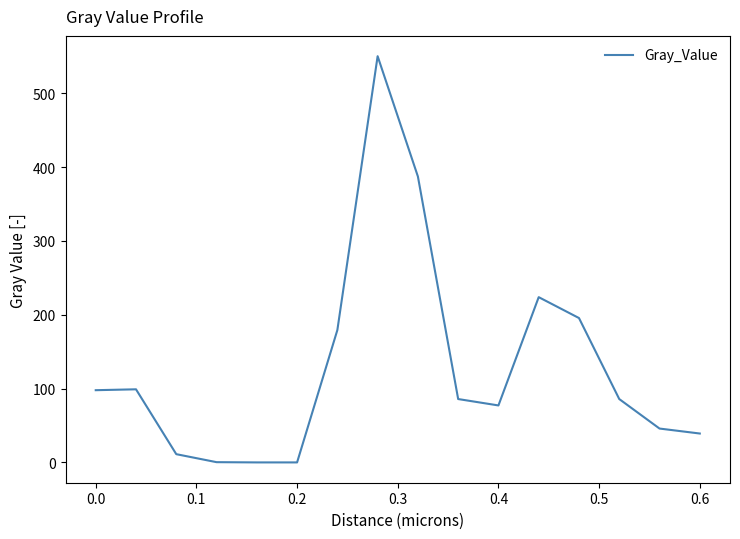

What is the difference between the maximum and minimum values?

550.2